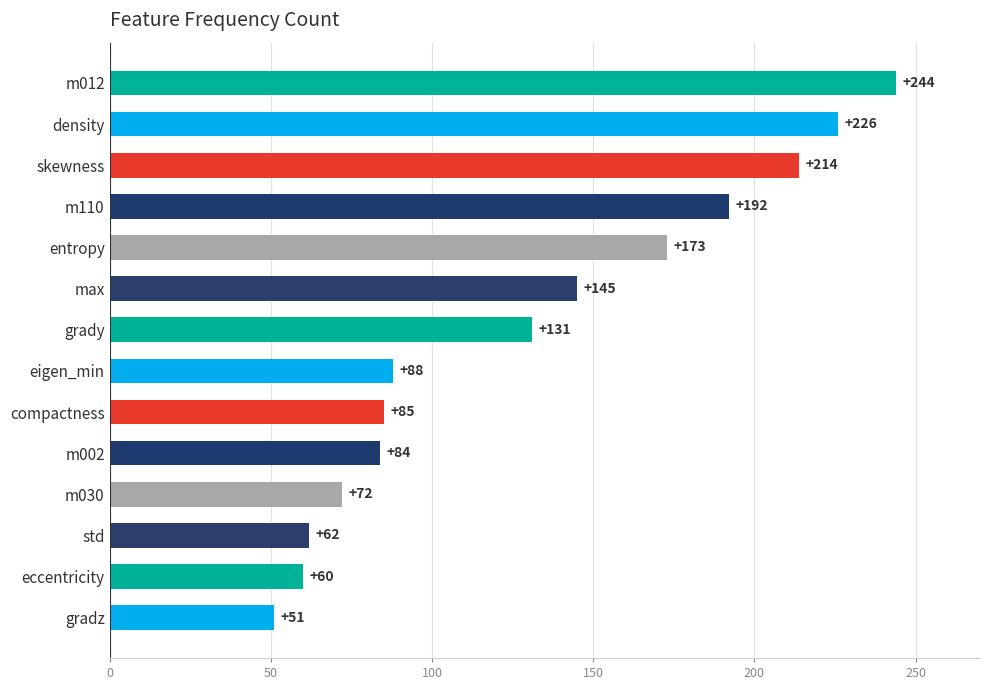

What is the label of the 6th bar from the bottom?

compactness